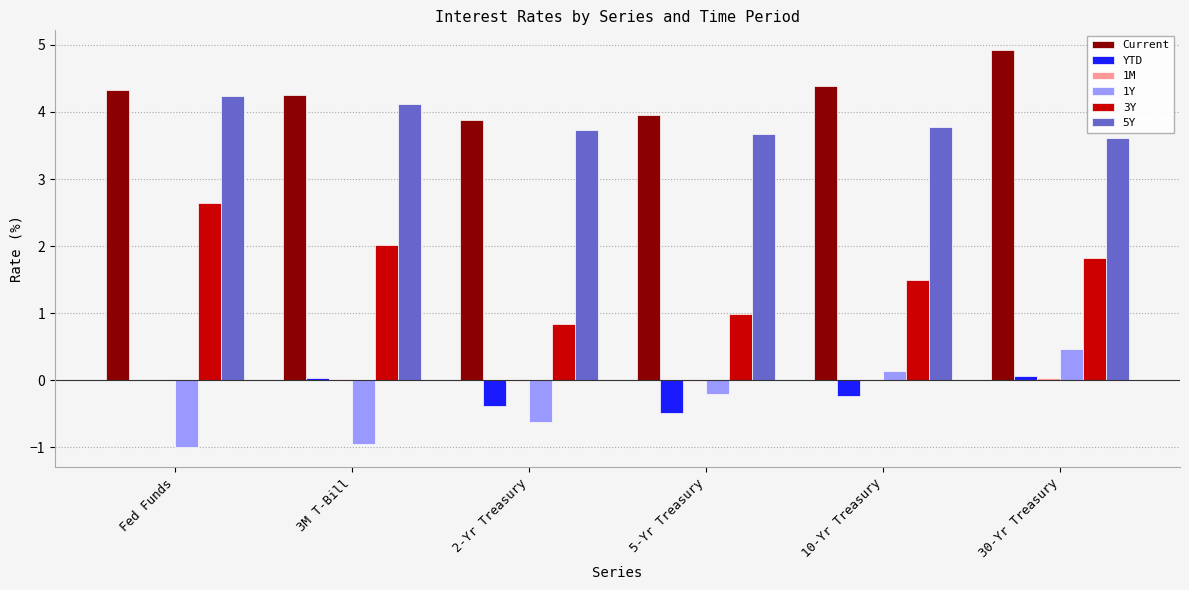

What is the difference between the YTD values at 10-Yr Treasury and 3M T-Bill?

0.3